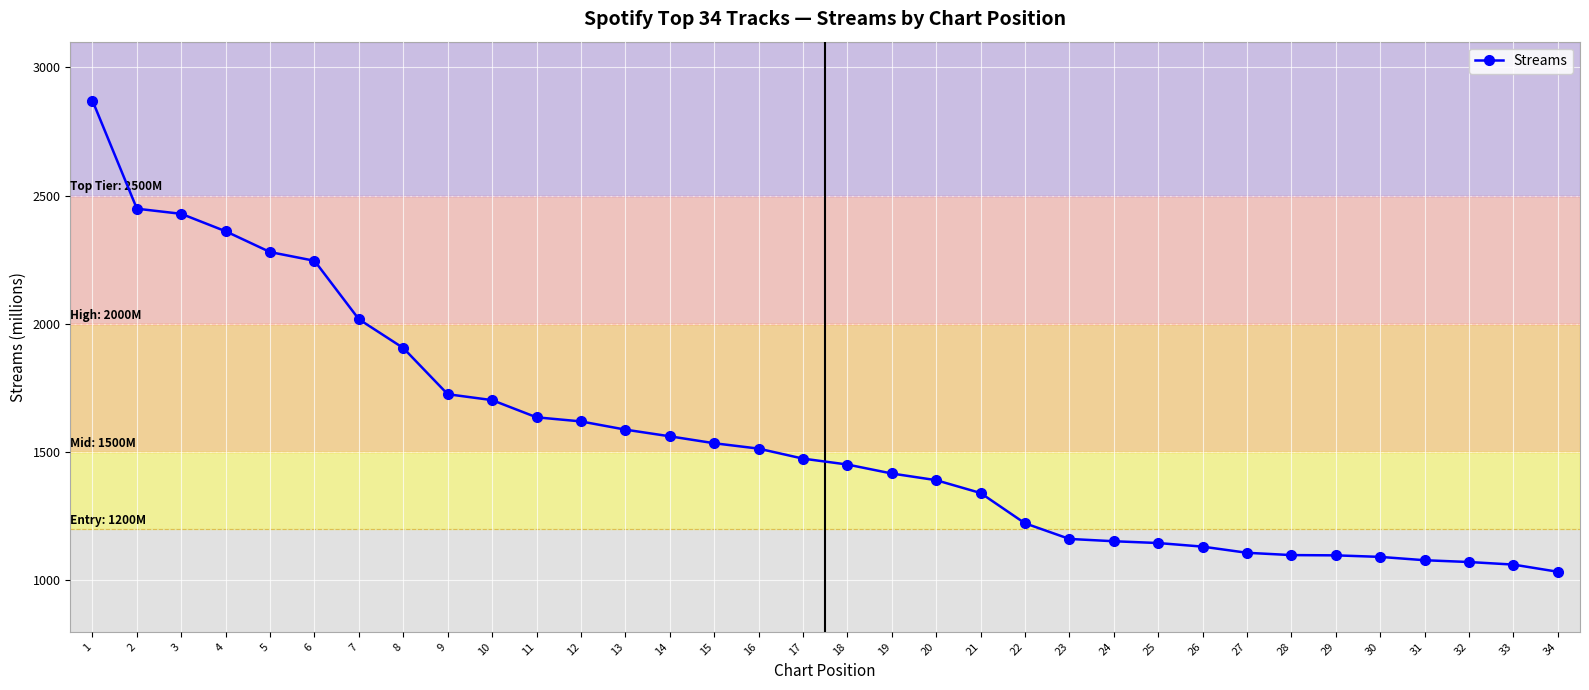

What is the maximum value shown in the chart?

2870